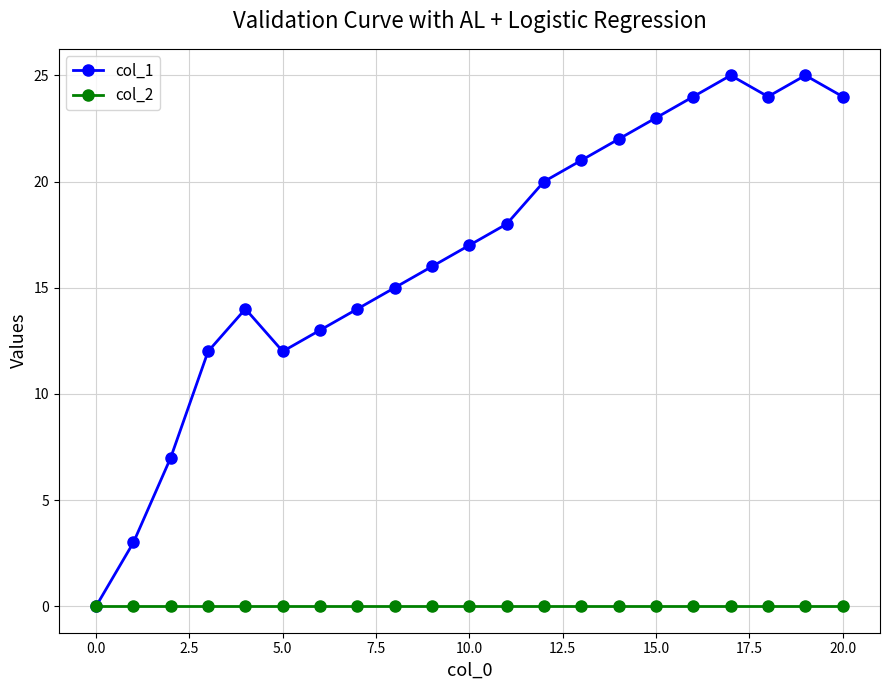

Which series has the widest spread of values?

col_1